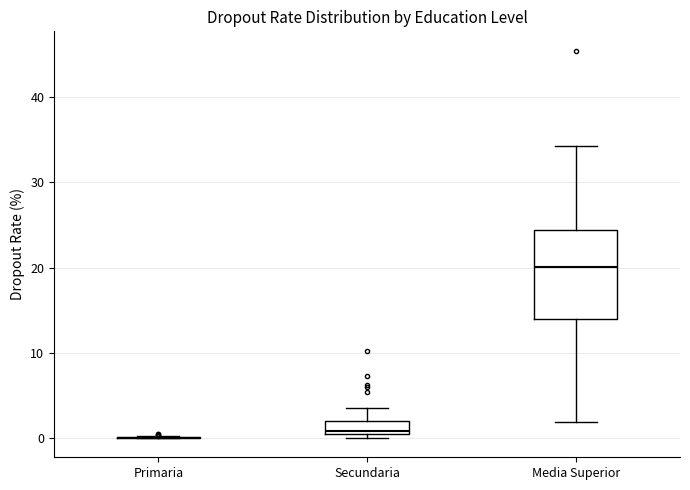

Comparing the boxes themselves (not the whiskers), which one is the tallest?

Media Superior